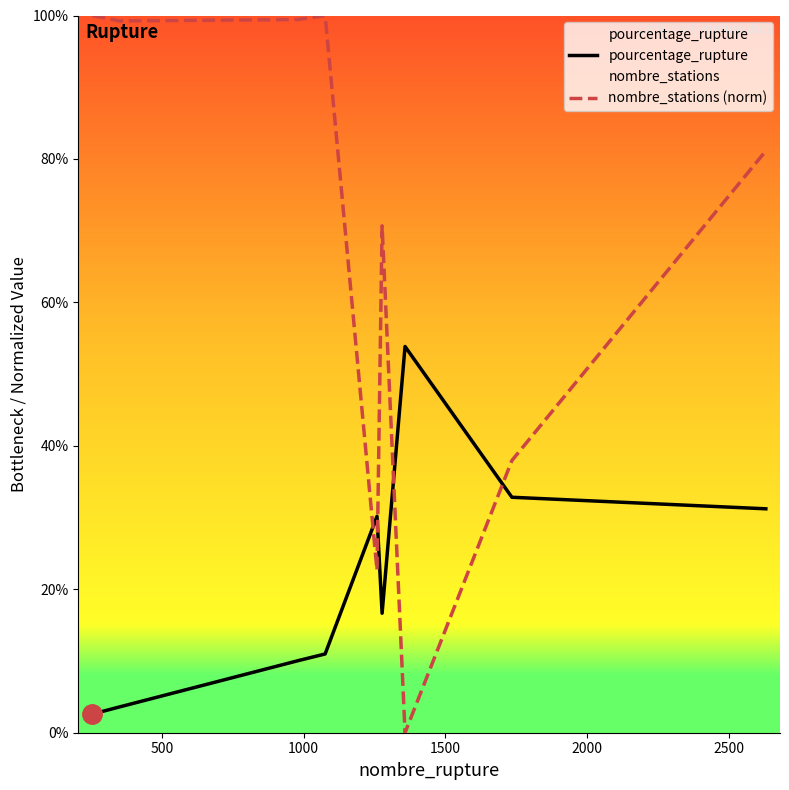

Which series has the largest total across all categories?

nombre_stations (norm)